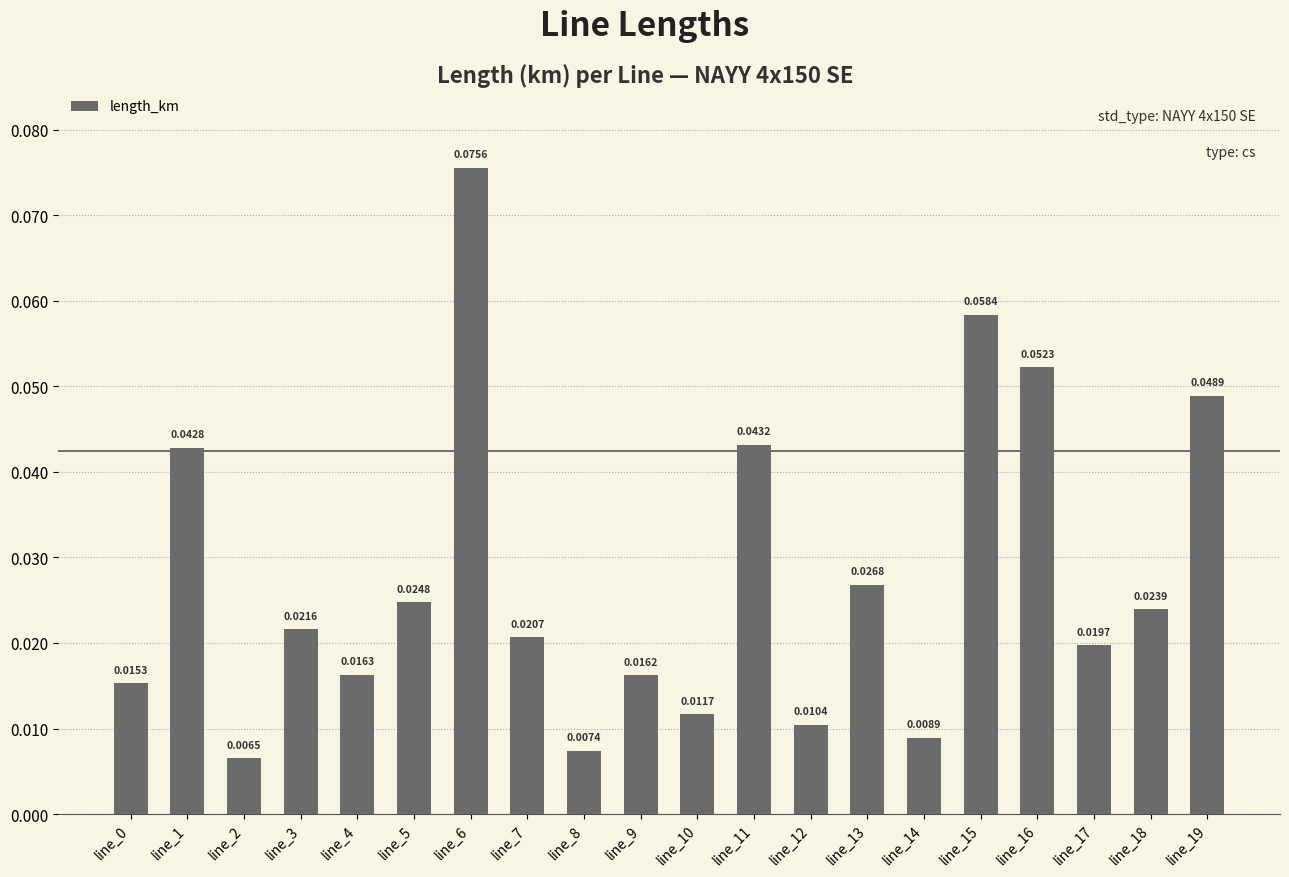

Which has a higher value, line_13 or line_7?

line_13